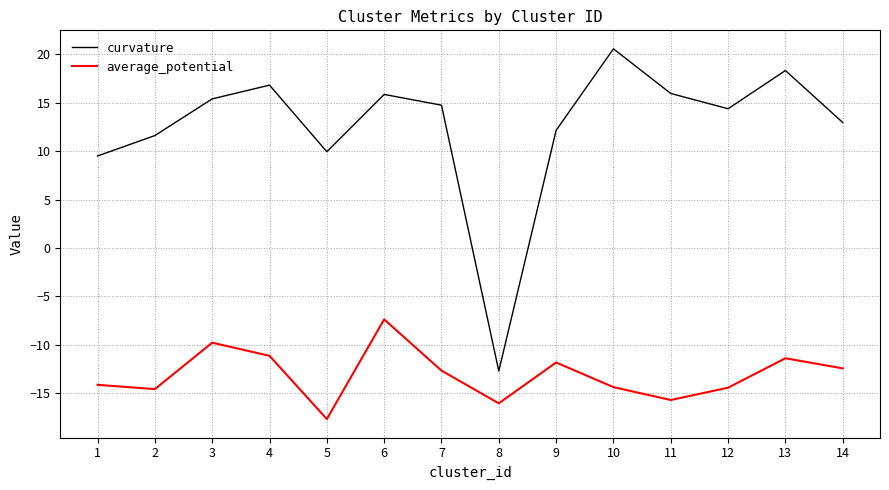

In average_potential, how many points are higher than both neighbors (excluding endpoints)?

4